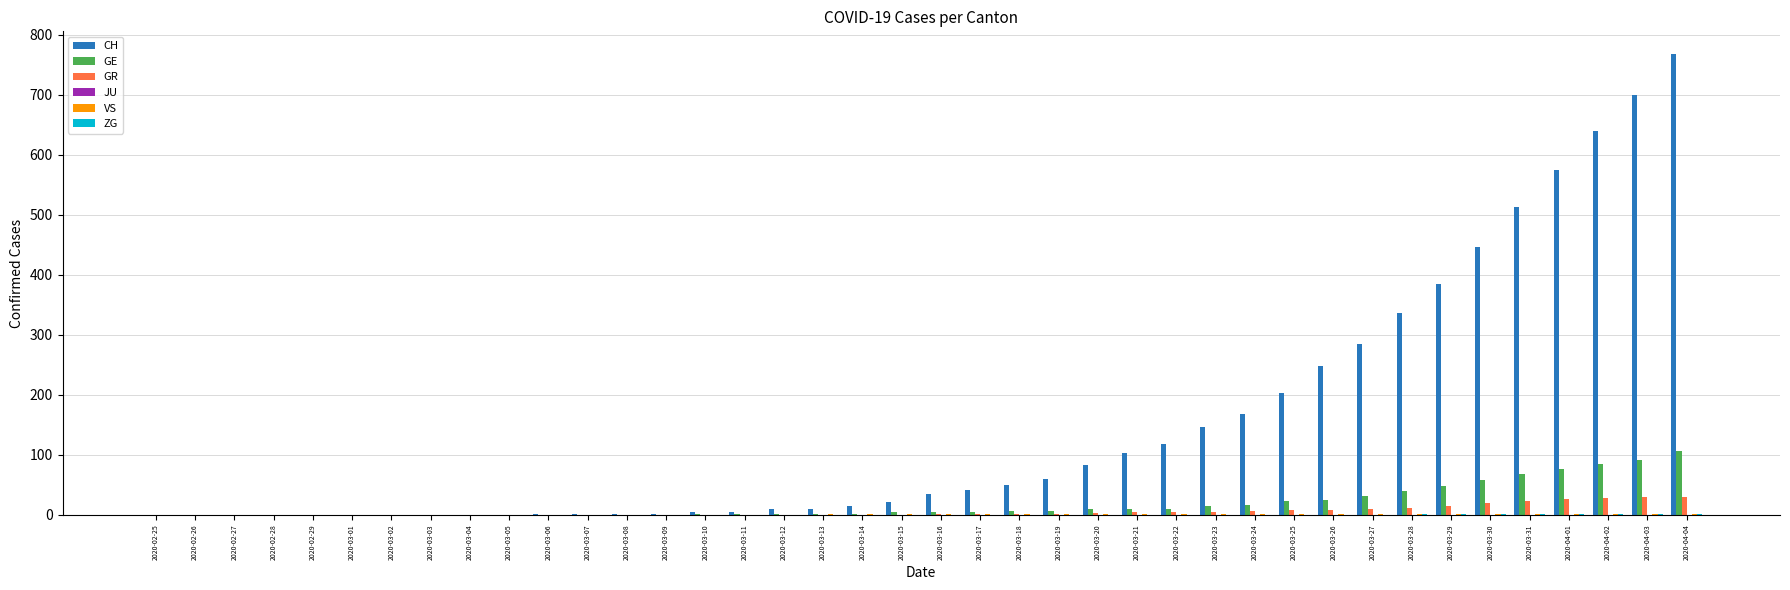

Which series has the largest total across all categories?

CH